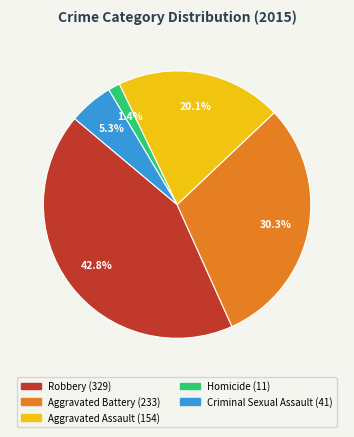

Is it true that Criminal Sexual Assault is 11% of the pie?

False